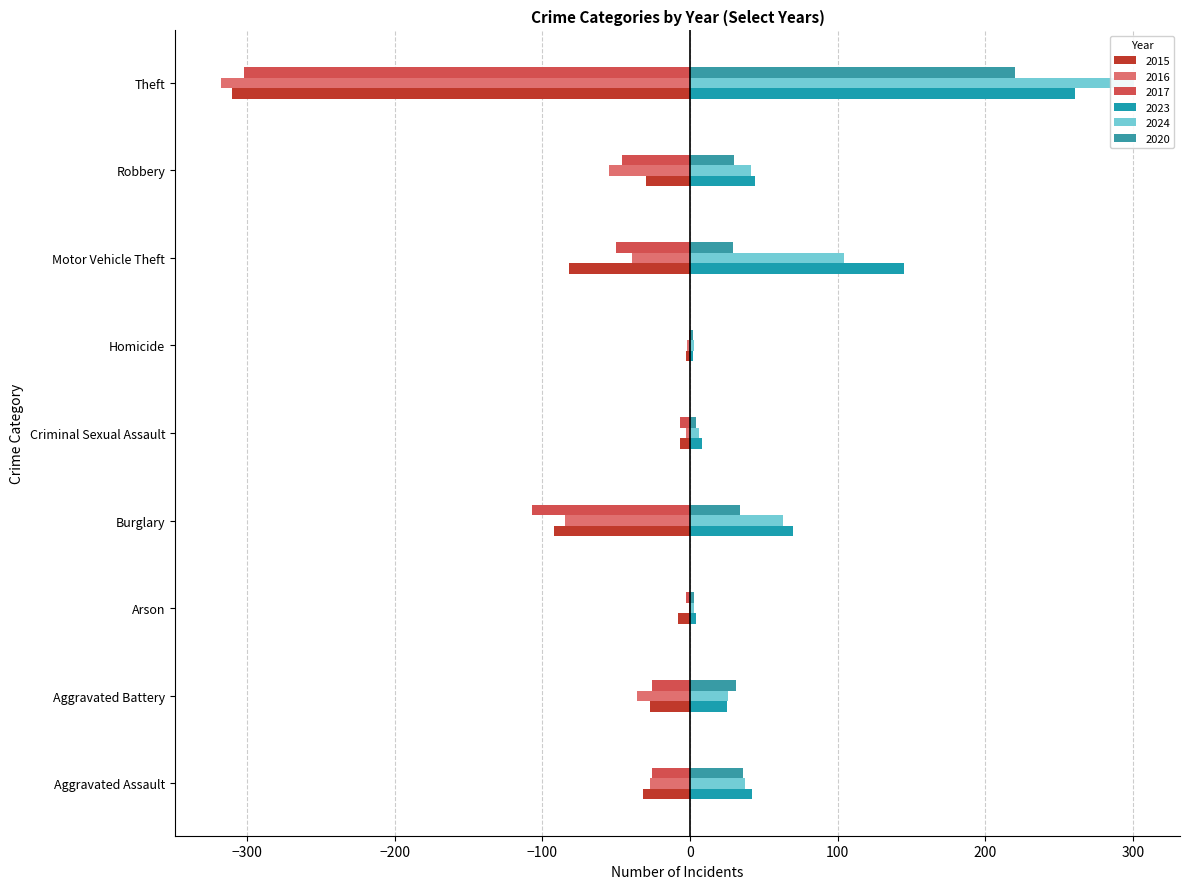

At which label does 2017 first exceed -26?

Arson